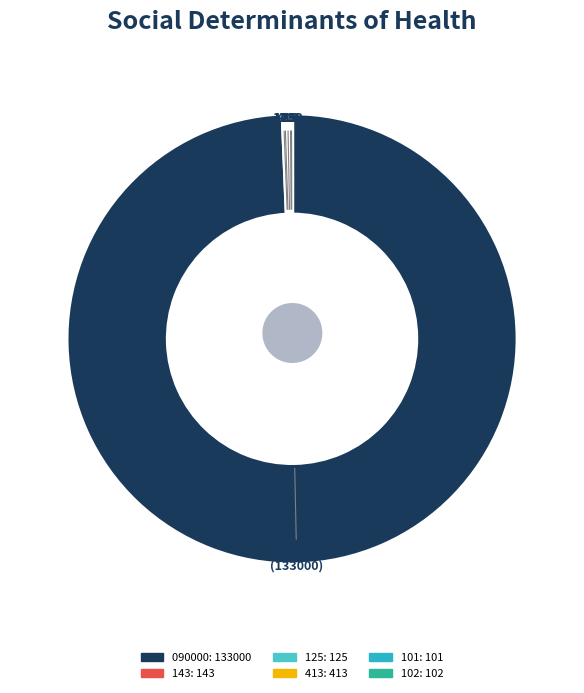

Combined, do 413 and 090000 account for over 50%?

Yes